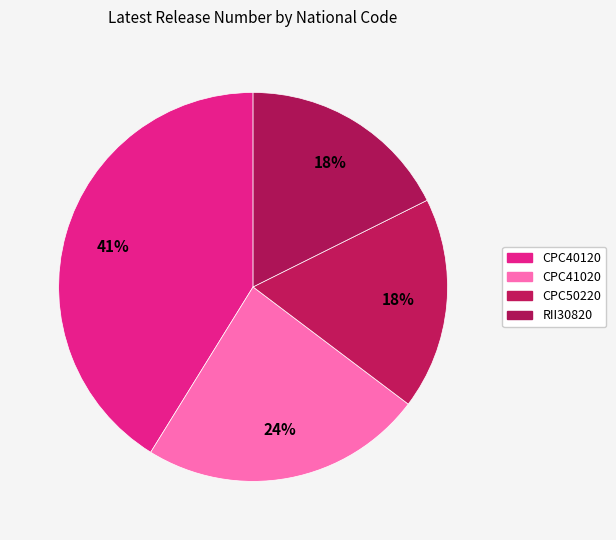

To the nearest percent, what portion does RII30820 represent?

18%